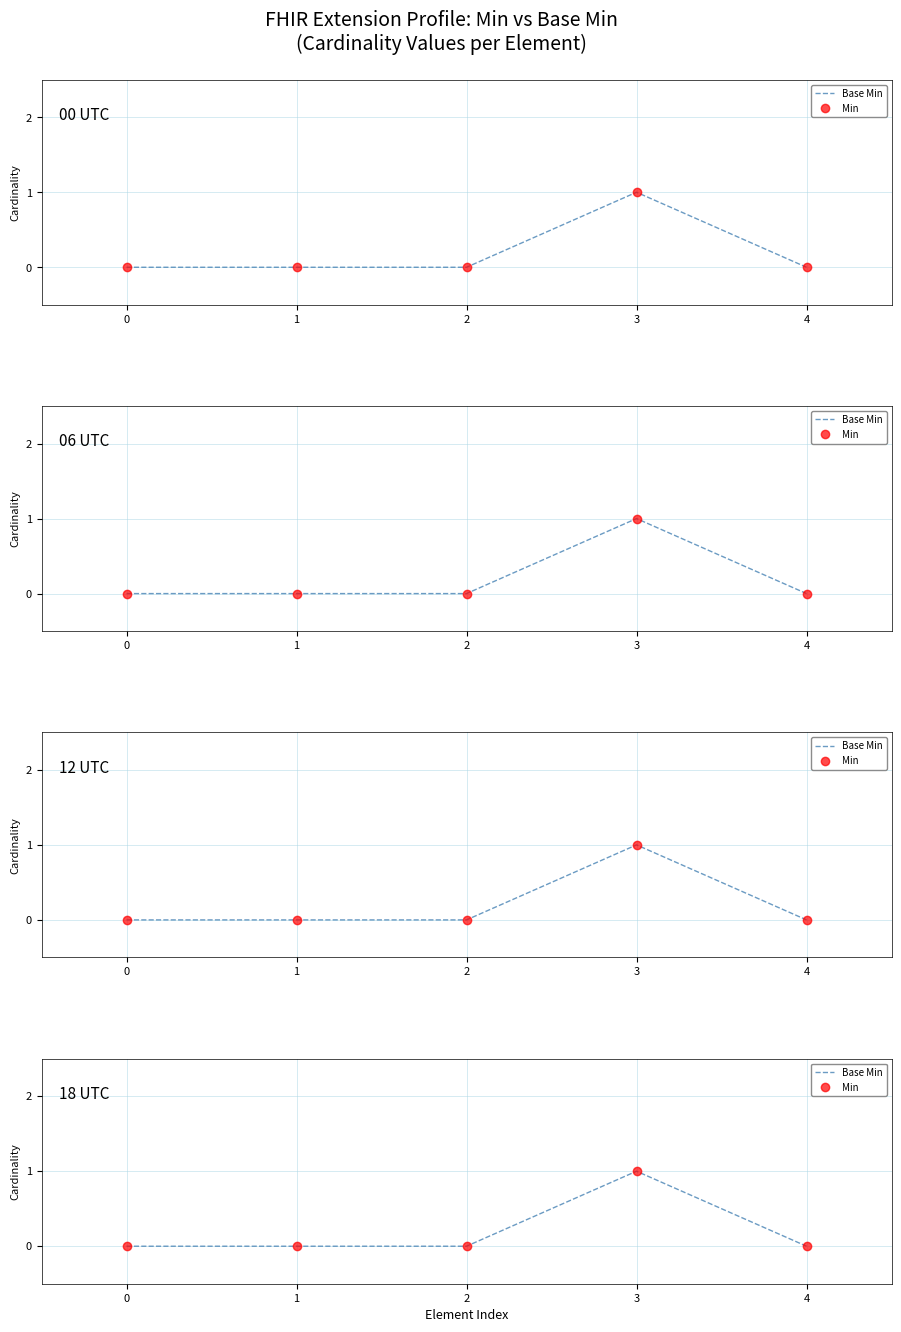

True or false: Min and Base Min intersect in this chart.

False